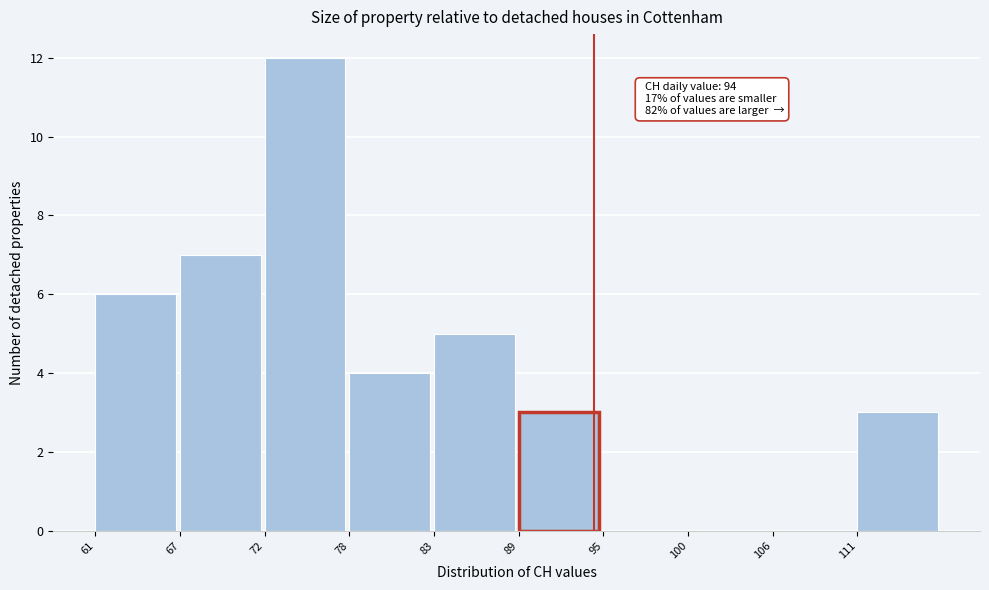

Which range on the x-axis has the tallest bar?

72.2 to 77.8